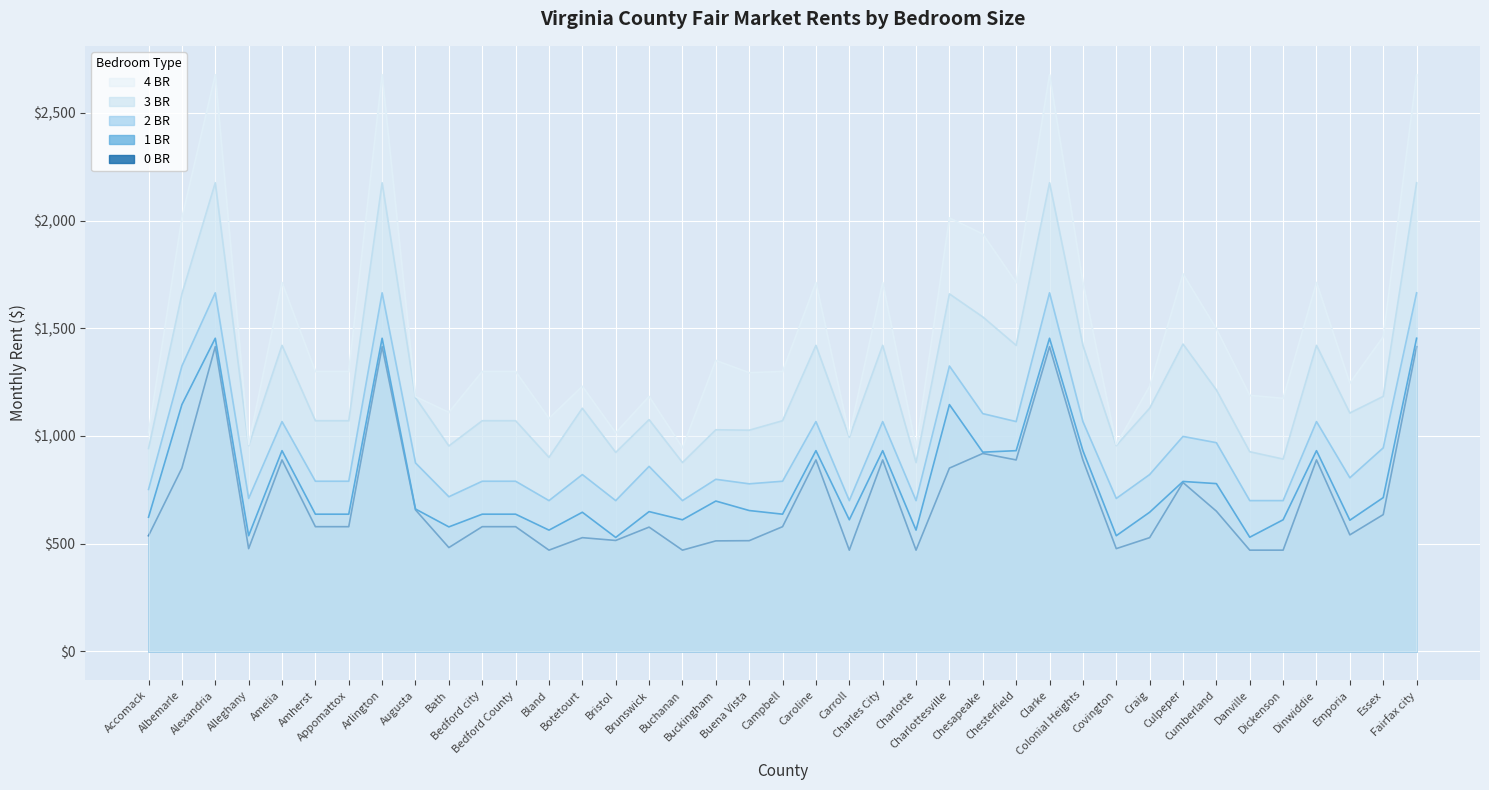

Which series has the widest spread of values?

4 BR